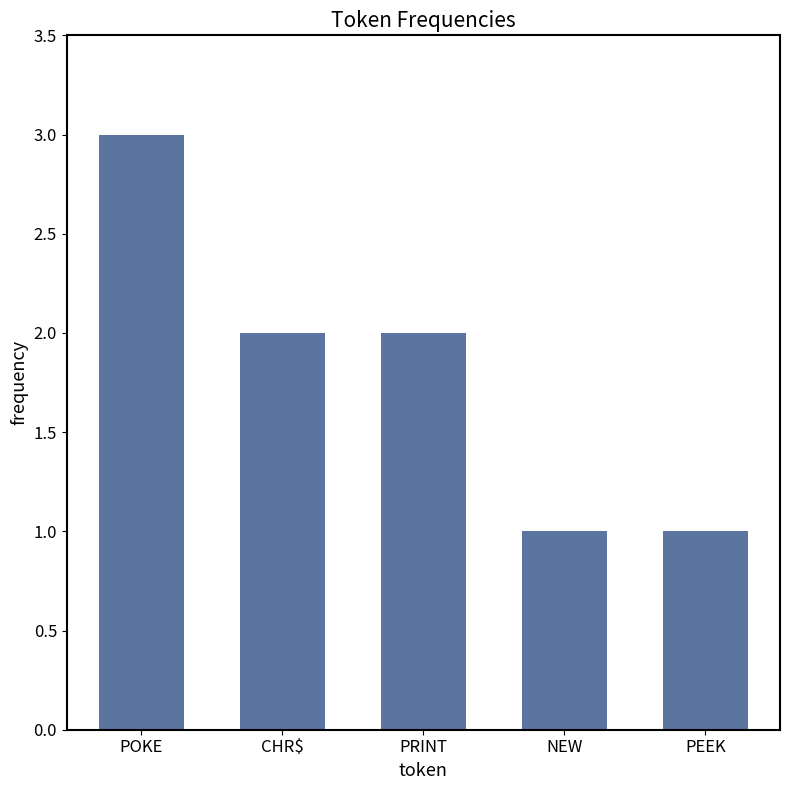

What is the greatest value displayed?

3